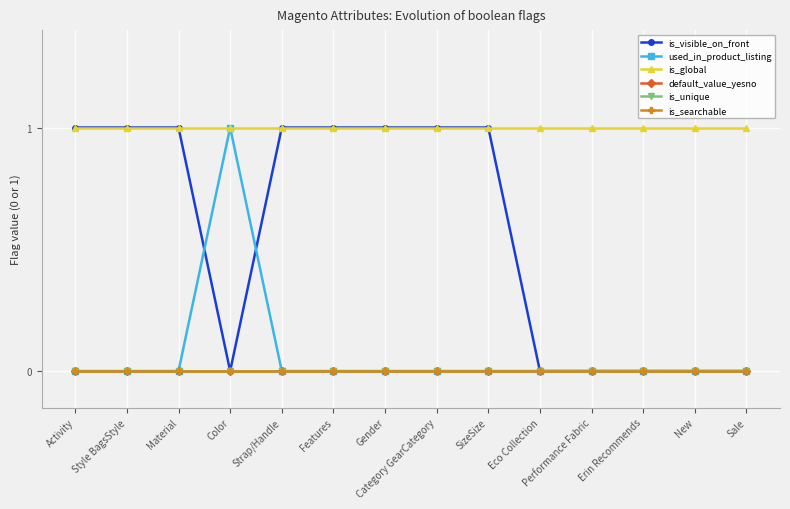

Which series has the widest spread of values?

is_visible_on_front